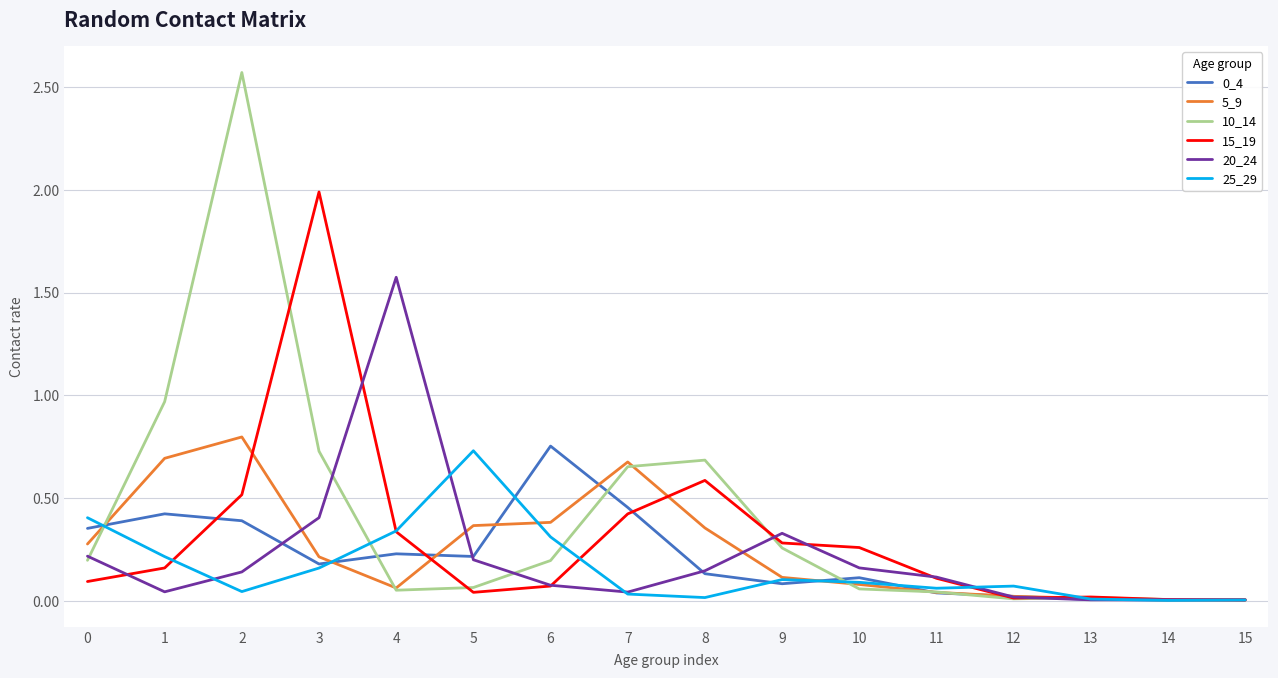

Which series has the largest total across all categories?

10_14